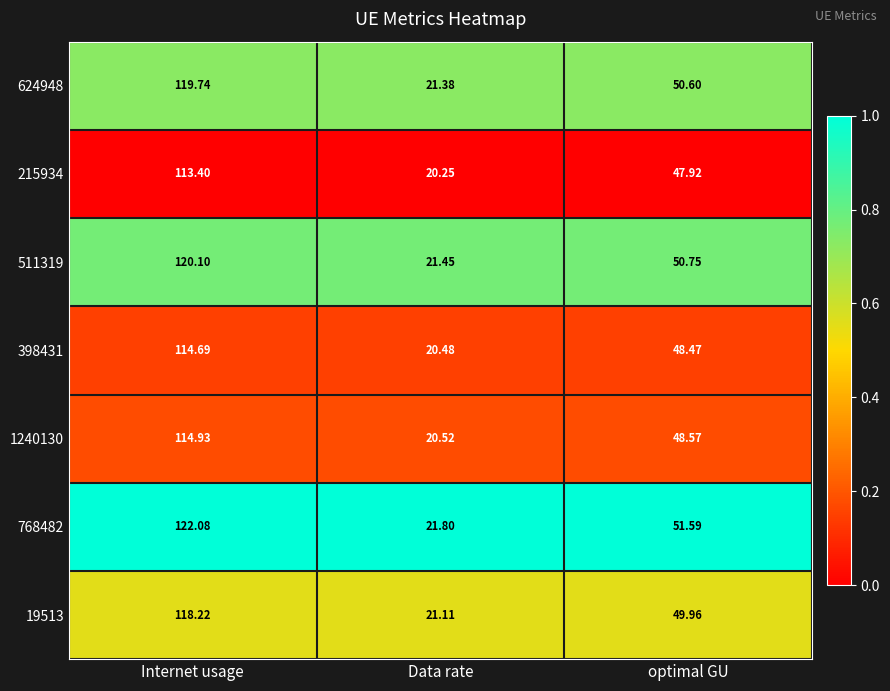

Which series has the largest total across all categories?

768482